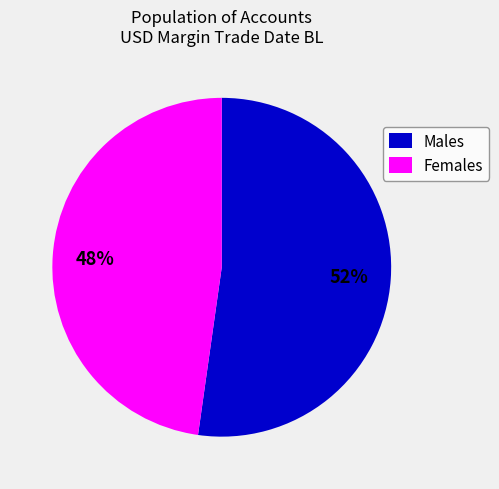

What is the smallest slice in the pie chart?

Females